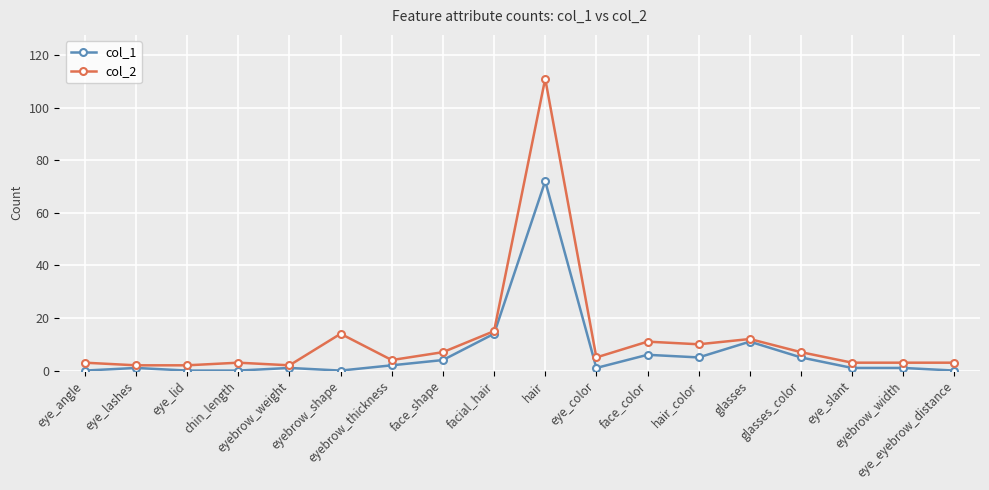

Reading left to right, what are all the values shown in this chart?

col_1: eye_angle=0	eye_lashes=1	eye_lid=0	chin_length=0	eyebrow_weight=1	eyebrow_shape=0	eyebrow_thickness=2	face_shape=4	facial_hair=14	hair=72	eye_color=1	face_color=6	hair_color=5	glasses=11	glasses_color=5	eye_slant=1	eyebrow_width=1	eye_eyebrow_distance=0
col_2: eye_angle=3	eye_lashes=2	eye_lid=2	chin_length=3	eyebrow_weight=2	eyebrow_shape=14	eyebrow_thickness=4	face_shape=7	facial_hair=15	hair=111	eye_color=5	face_color=11	hair_color=10	glasses=12	glasses_color=7	eye_slant=3	eyebrow_width=3	eye_eyebrow_distance=3